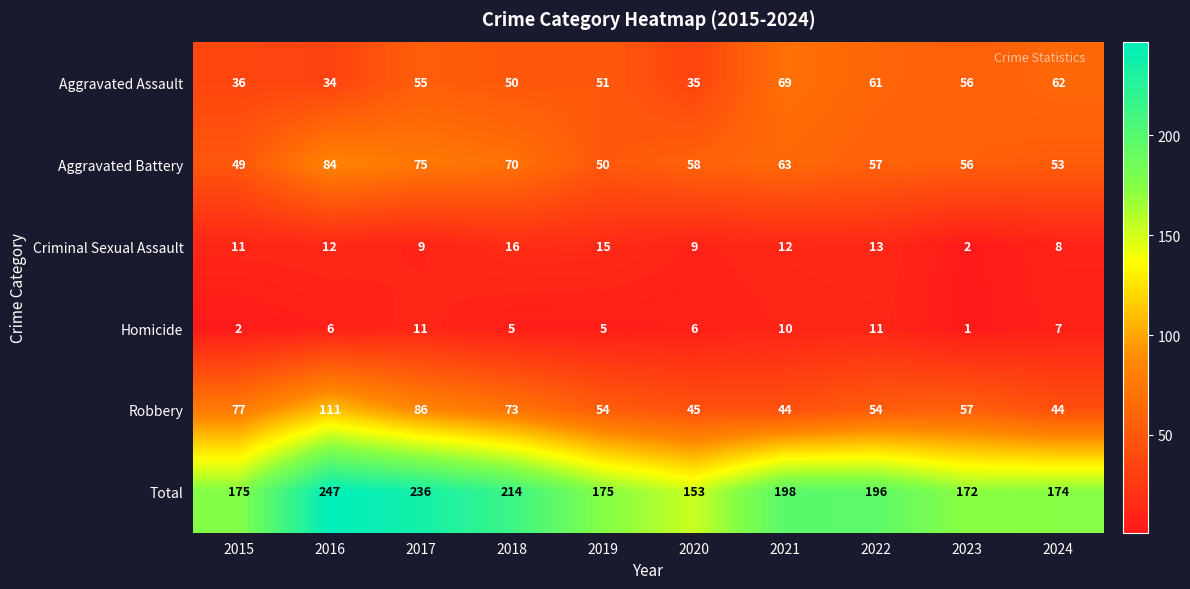

Which series has the largest total across all categories?

Total